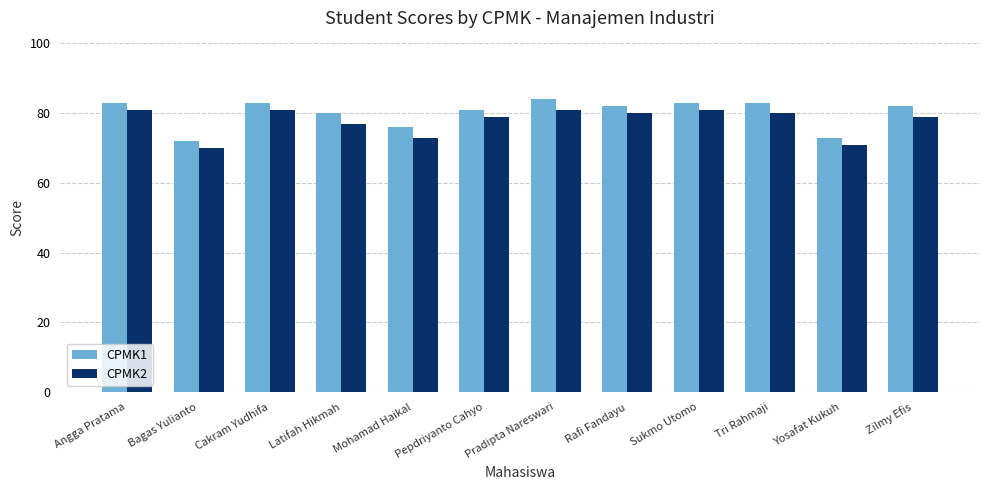

What is the spread (max minus min) of values at Pradipta Nareswari?

3